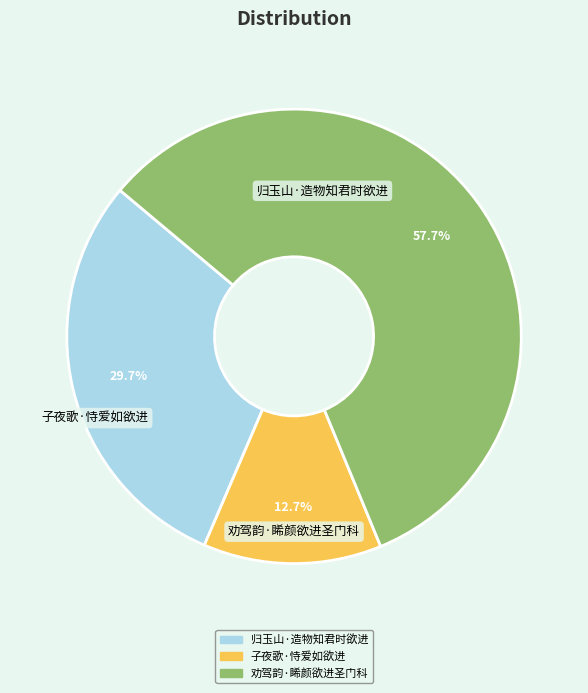

To the nearest percent, what portion does 归玉山·造物知君时欲进 represent?

30%